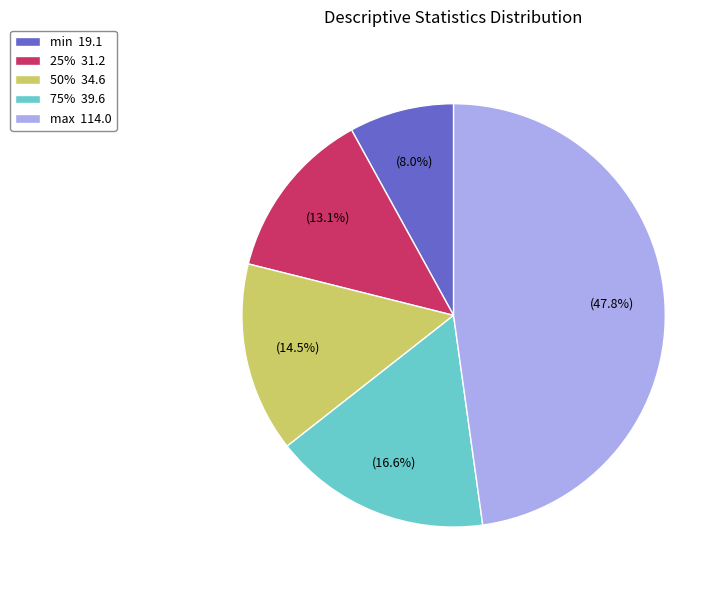

To the nearest percent, what is the combined percentage of max and min?

56%